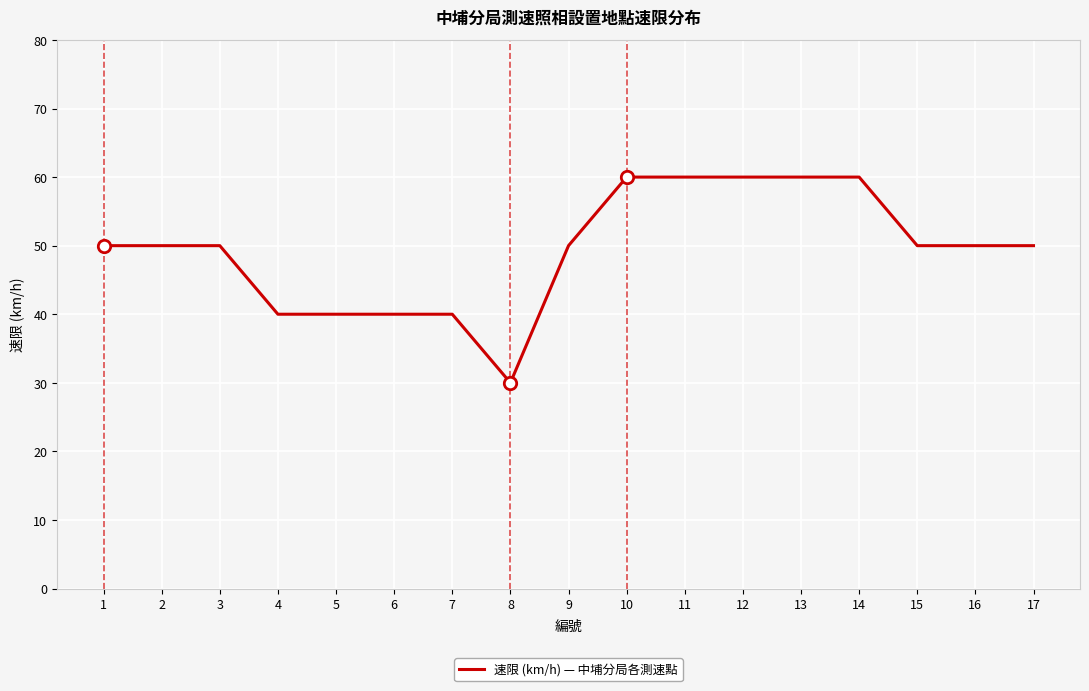

Which has a higher value, 17 or 8?

17